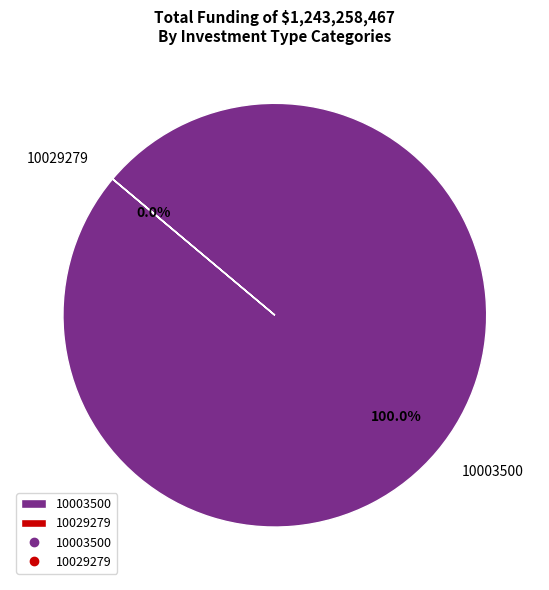

What is the ratio of the value at 10003500 to the value at 10029279?

10014.5